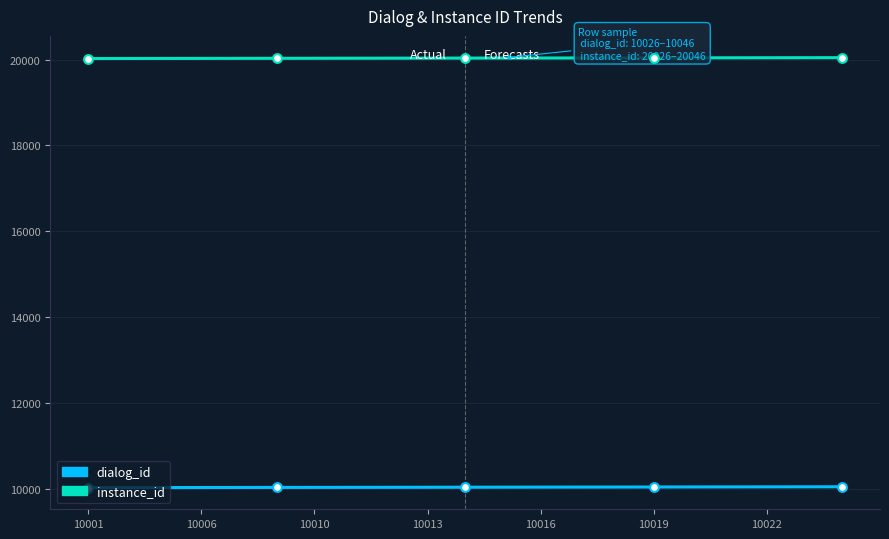

What is the total value across all series at 10016?

30060